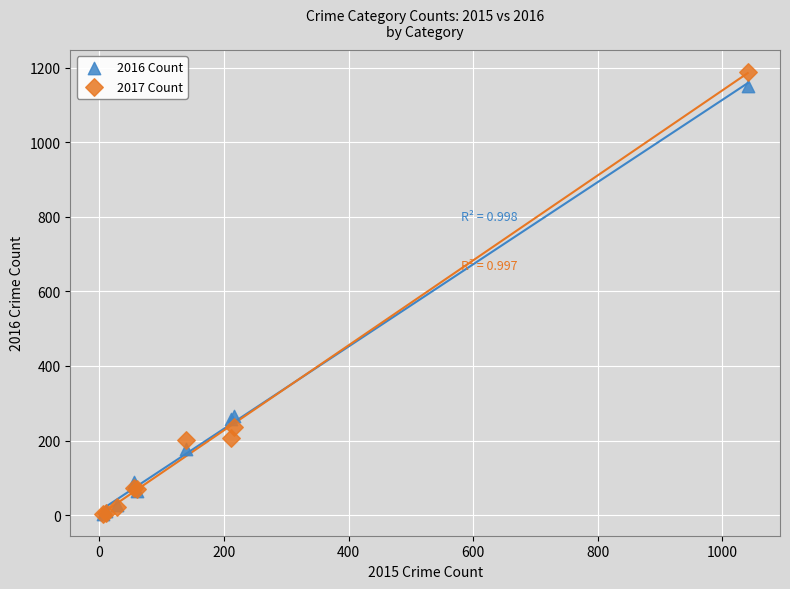

Which series has the widest spread of Y values?

2017 Count